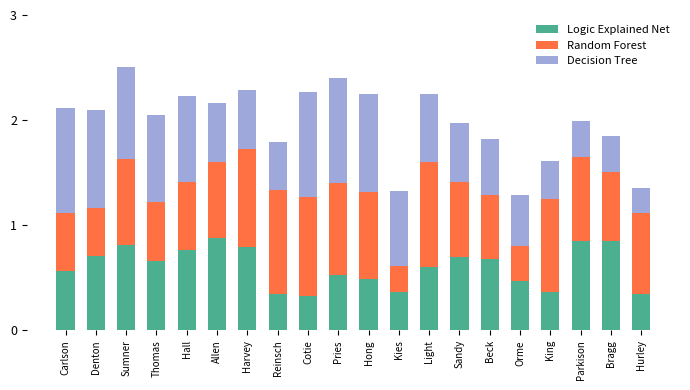

What is the total value across all series at Thomas?

2.0